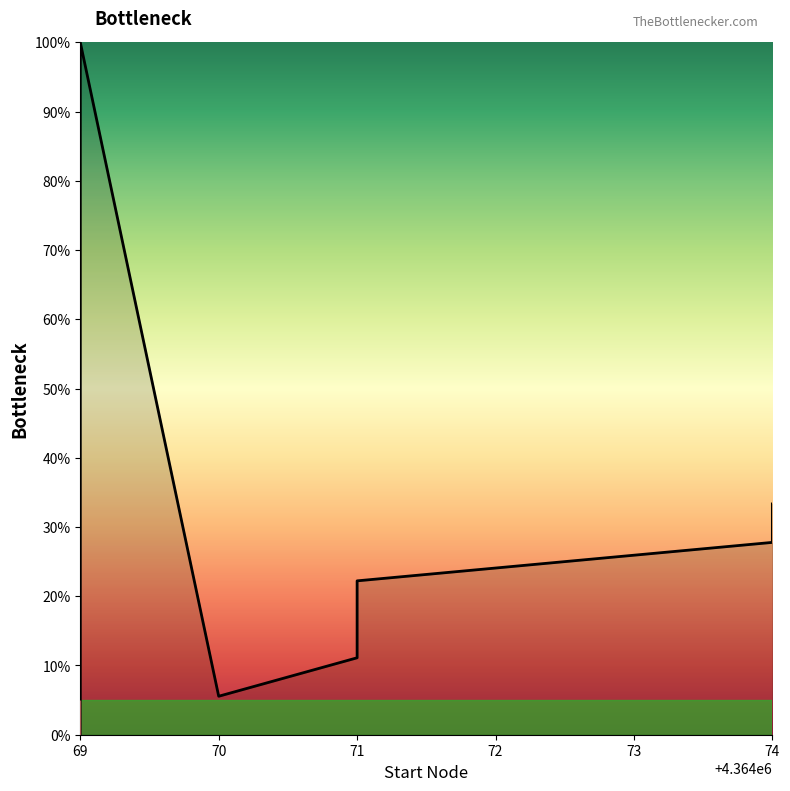

How many lines are shown in the chart?

1